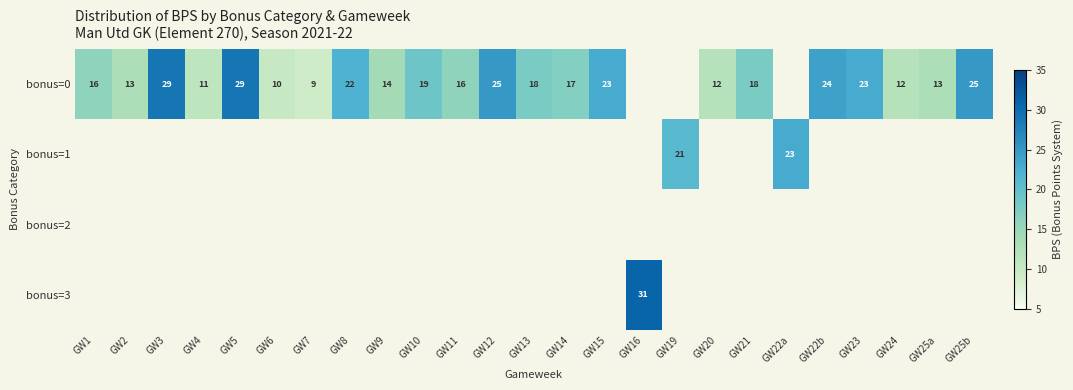

How many categories are shown in the chart?

25